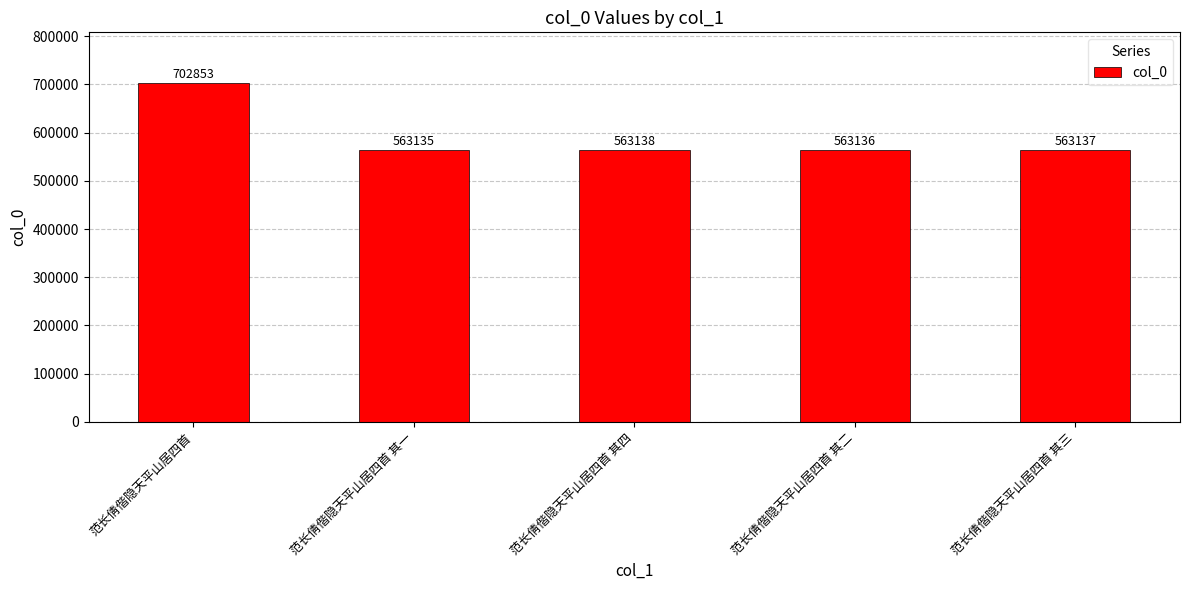

At which category does the chart reach its peak across all series?

范长倩偕隐天平山居四首